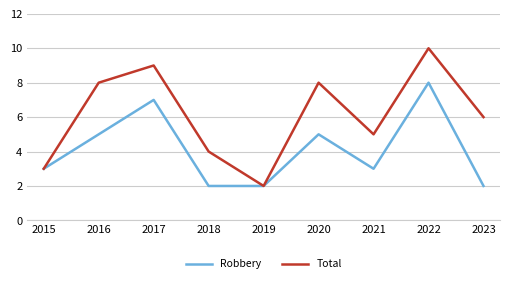

What is the difference between the maximum and minimum values in the Robbery series?

6